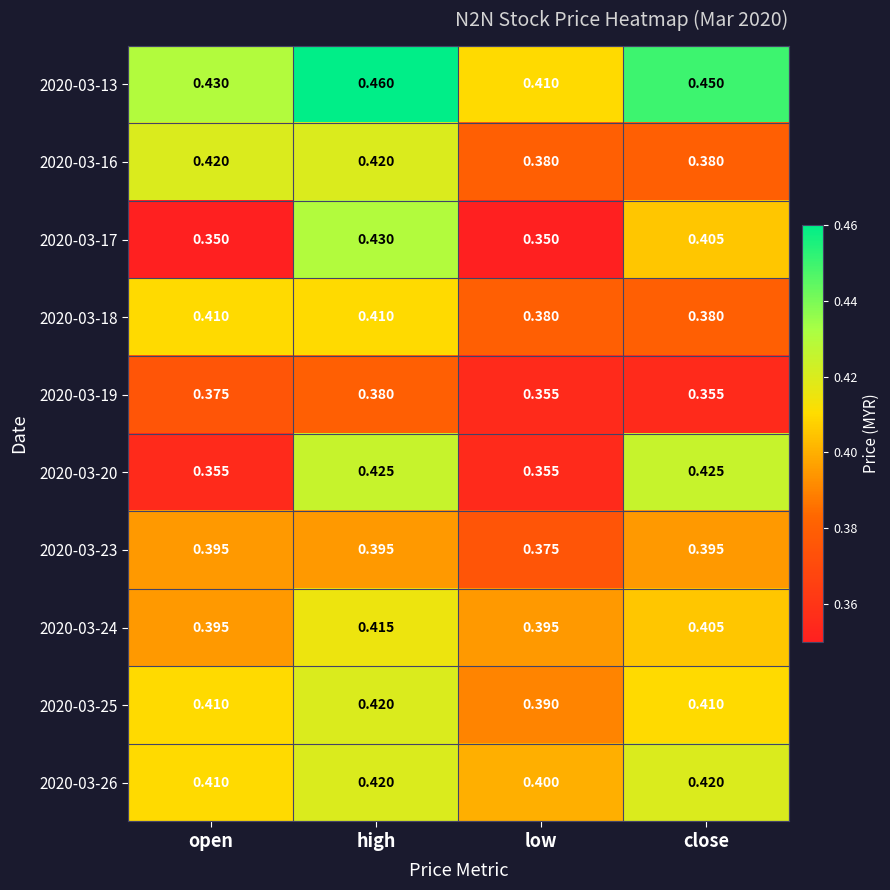

Which category has the highest value in the 2020-03-17 series?

high